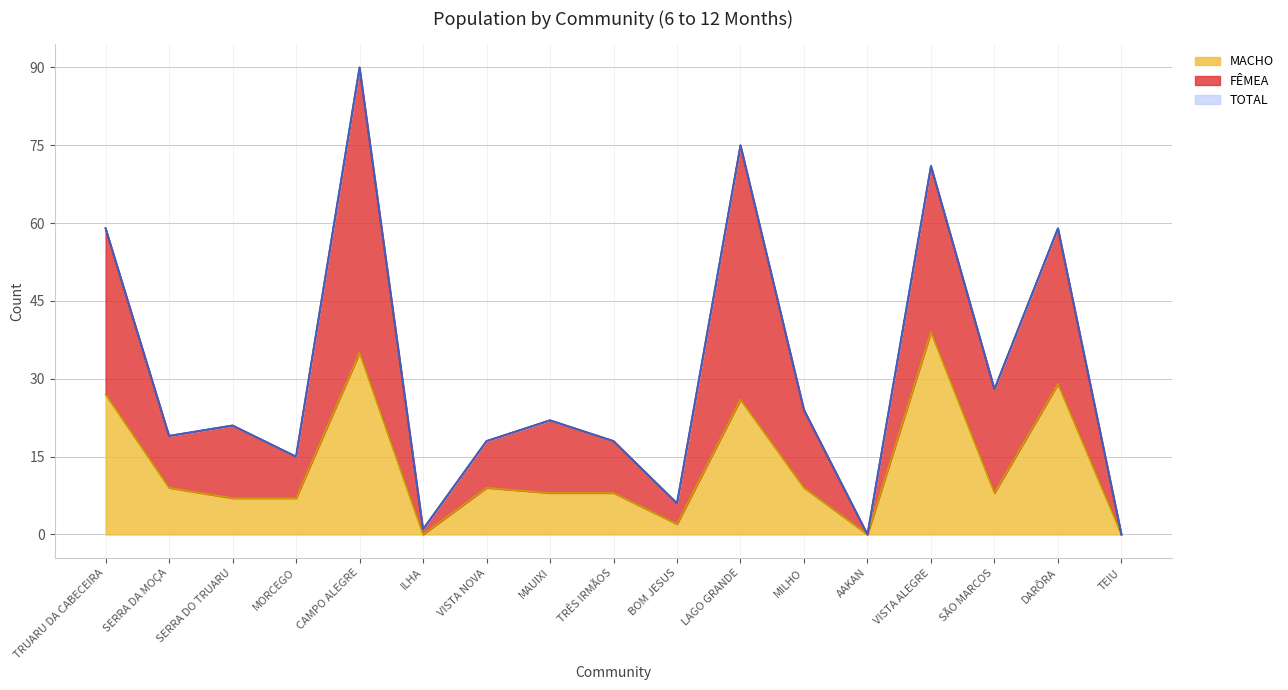

What is the total value across all series at CAMPO ALEGRE?

215